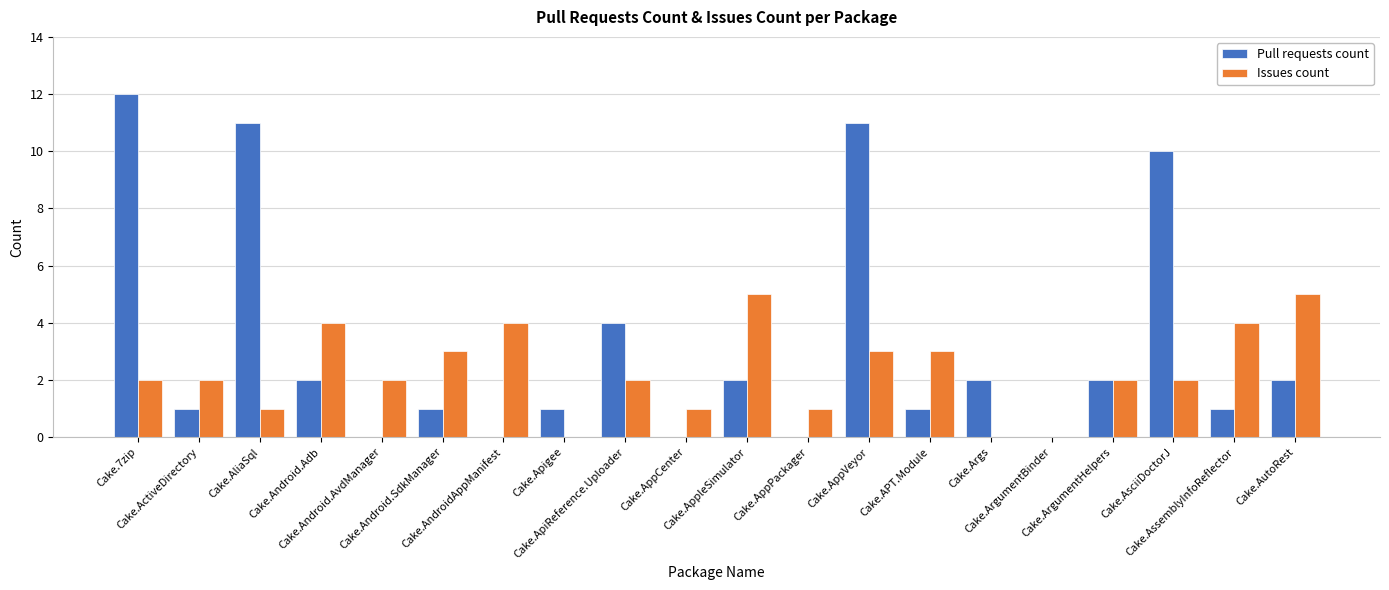

What is the highest value of the Pull requests count series?

12